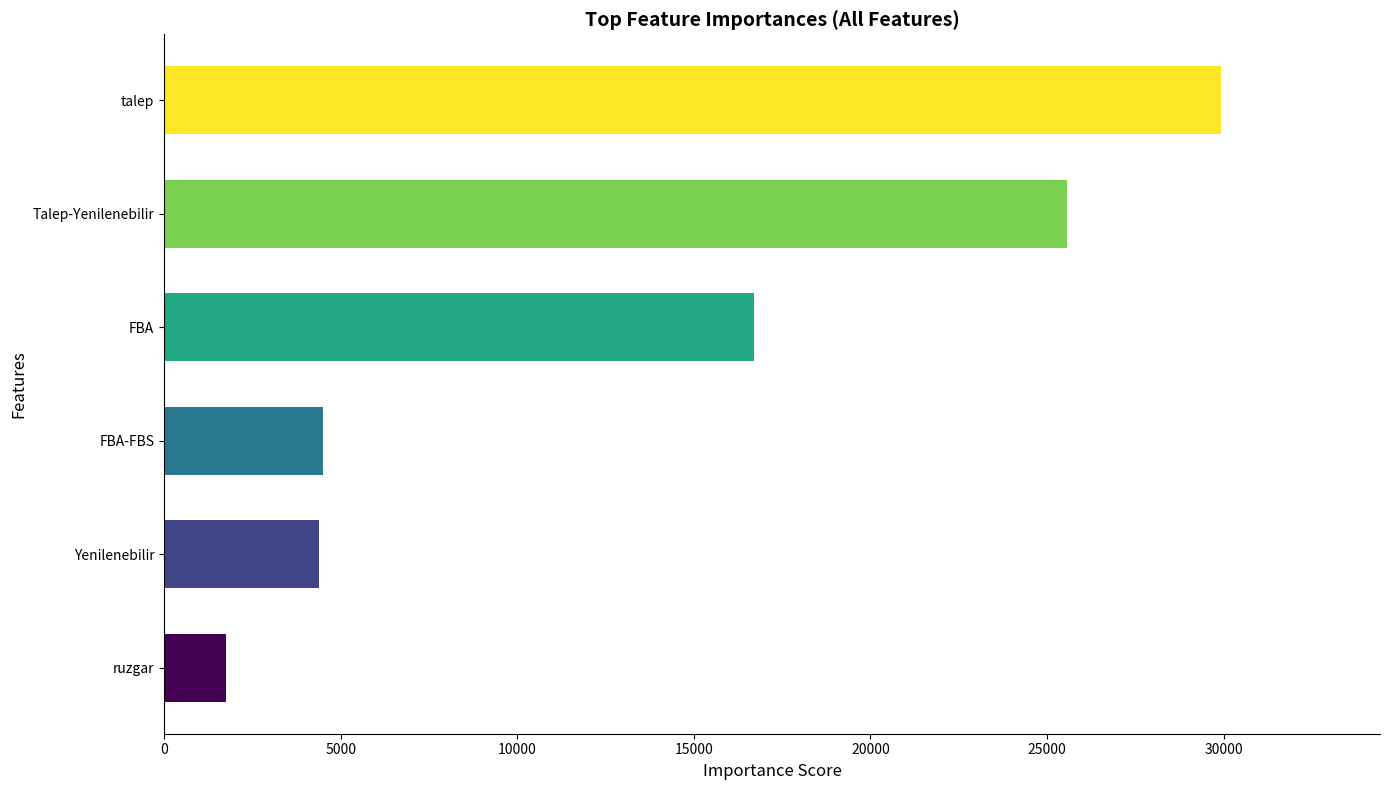

Count the number of data series in this chart.

1